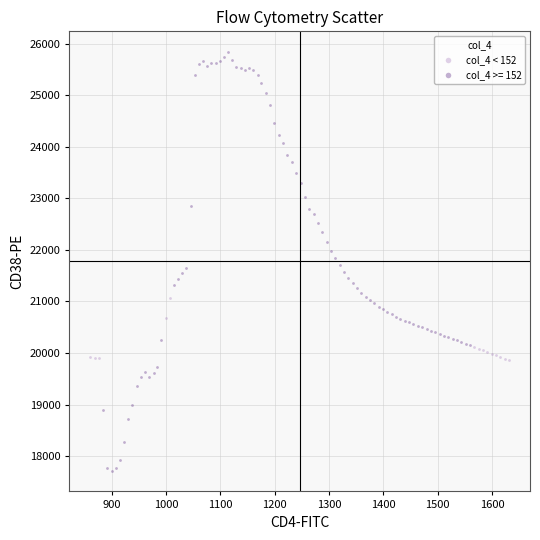

Which series reaches the minimum Y coordinate?

col_4 >= 152